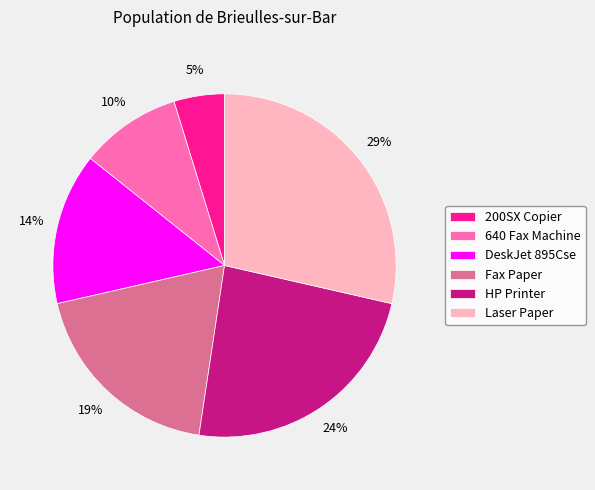

Is it true that 640 Fax Machine is 1% of the pie?

False